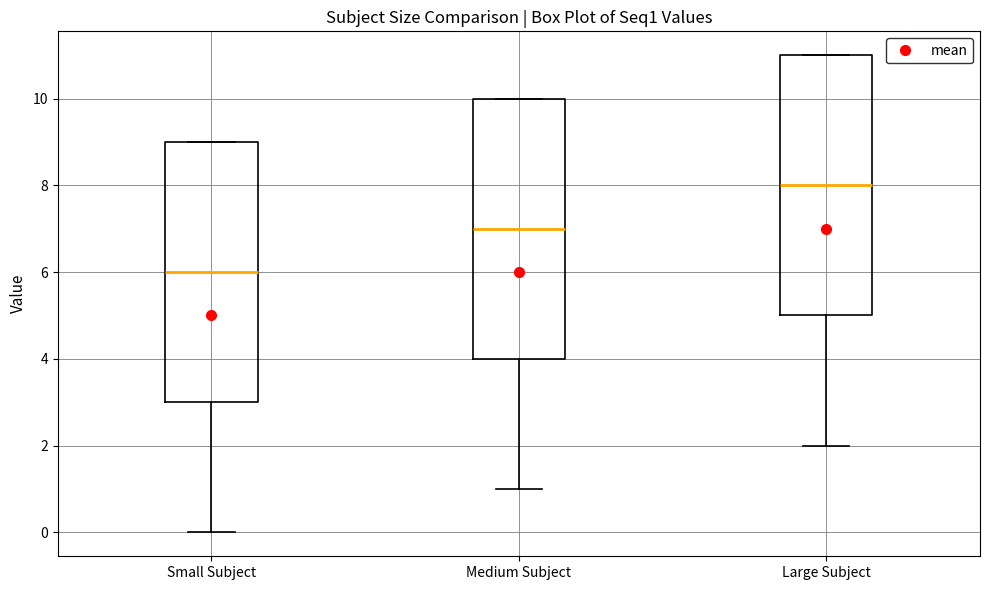

Reading left to right, read every box against the y-axis: the position of its median line, the range the box covers, and the ends of its whiskers. The values are not printed on the chart, so give them approximately, as read against the axis.

Small Subject: median 6, box 3 to 9, whiskers 0 to 9
Medium Subject: median 7, box 4 to 10, whiskers 1 to 10
Large Subject: median 8, box 5 to 11, whiskers 2 to 11